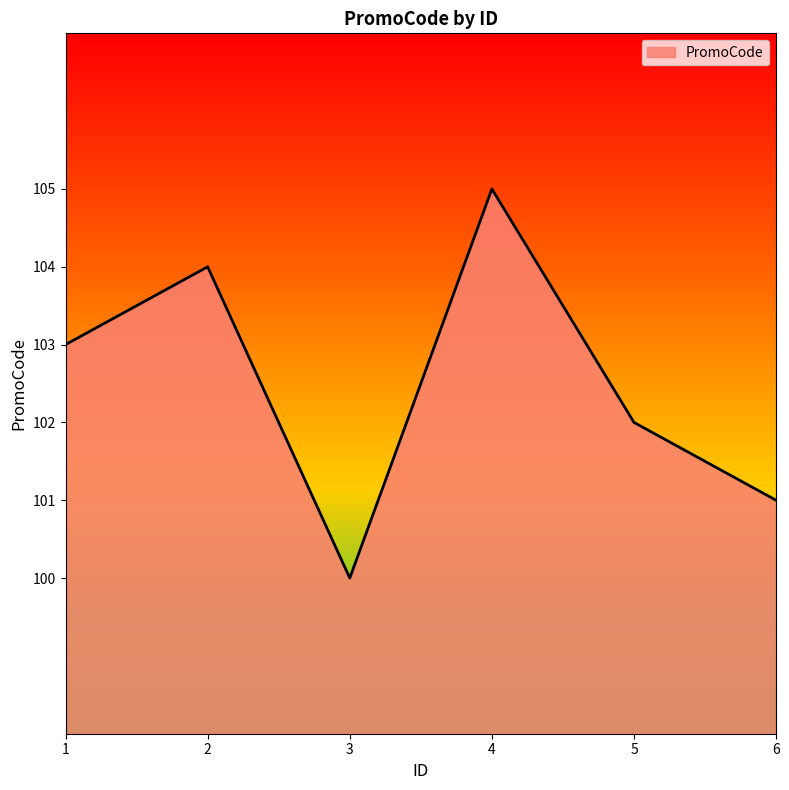

What value does the data have at 3?

100